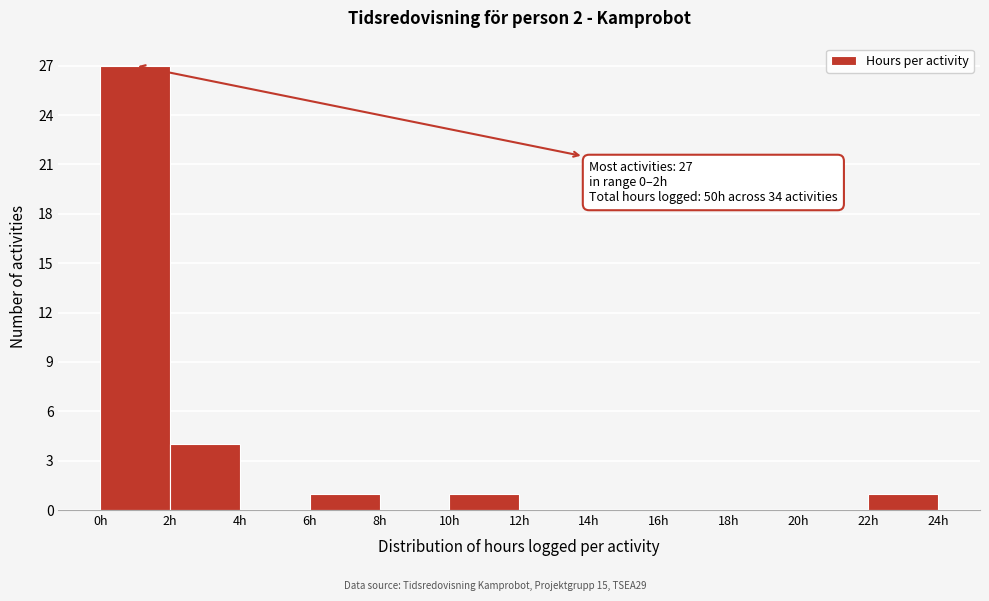

Which range on the x-axis has the tallest bar?

0 to 2